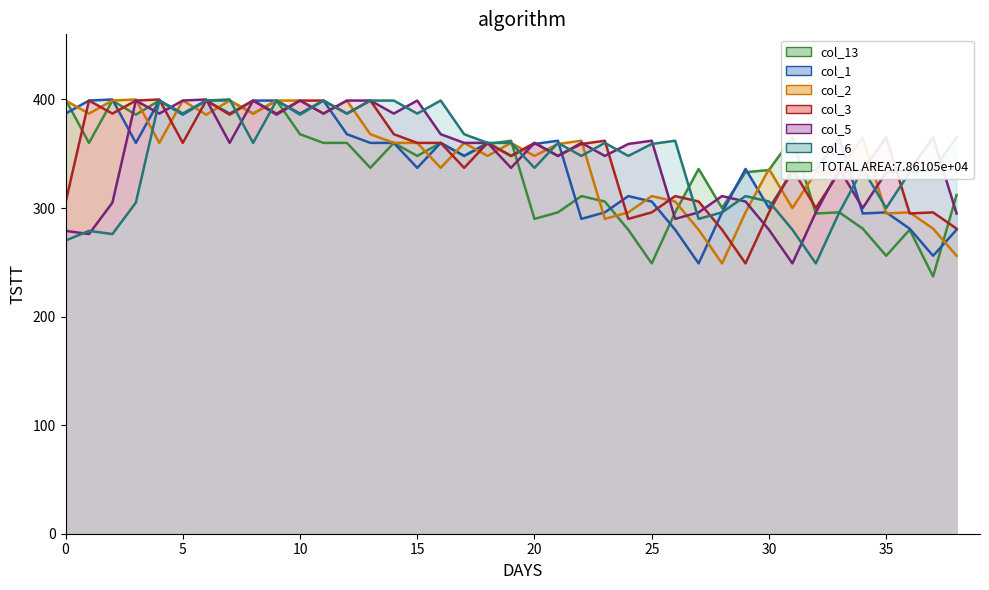

What are all the series names shown in the legend?

col_13, col_1, col_2, col_3, col_5, col_6